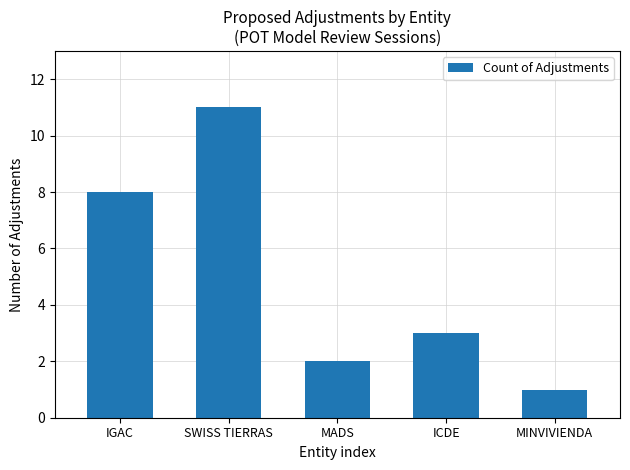

What is the difference between the maximum and second lowest values?

9